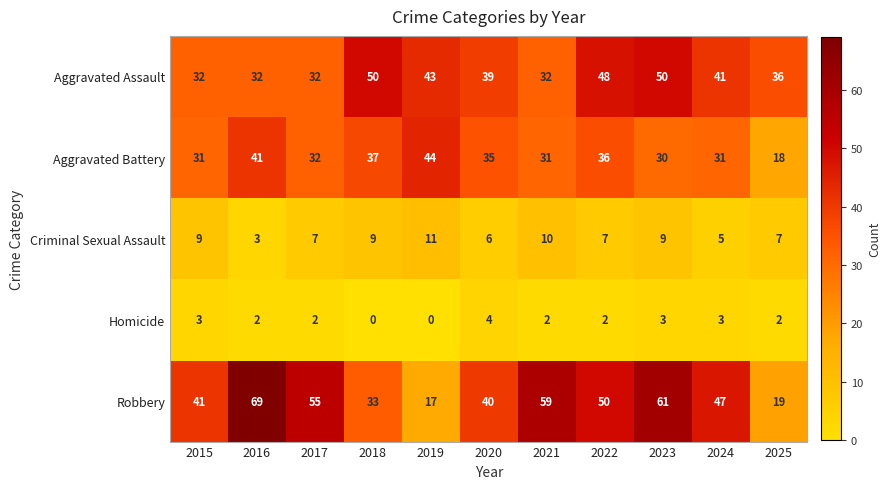

What is the total value across all series at 2022?

143